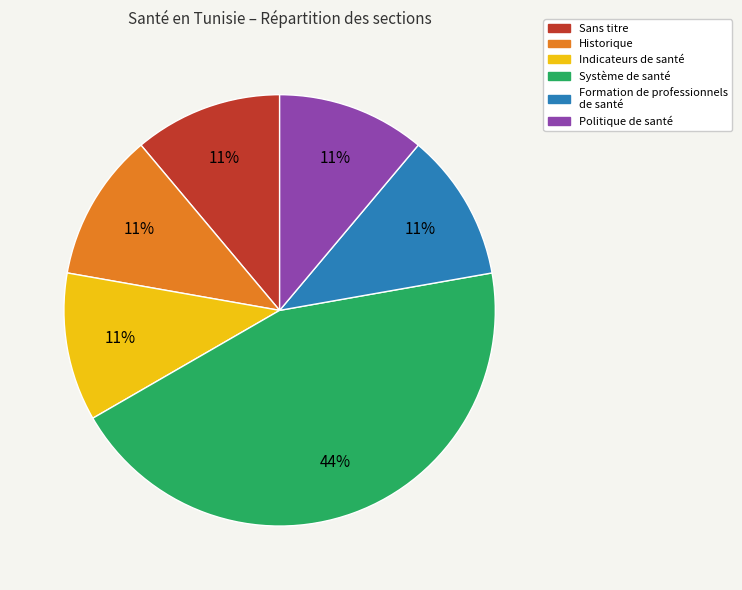

What is the largest slice in the pie chart?

Système de santé